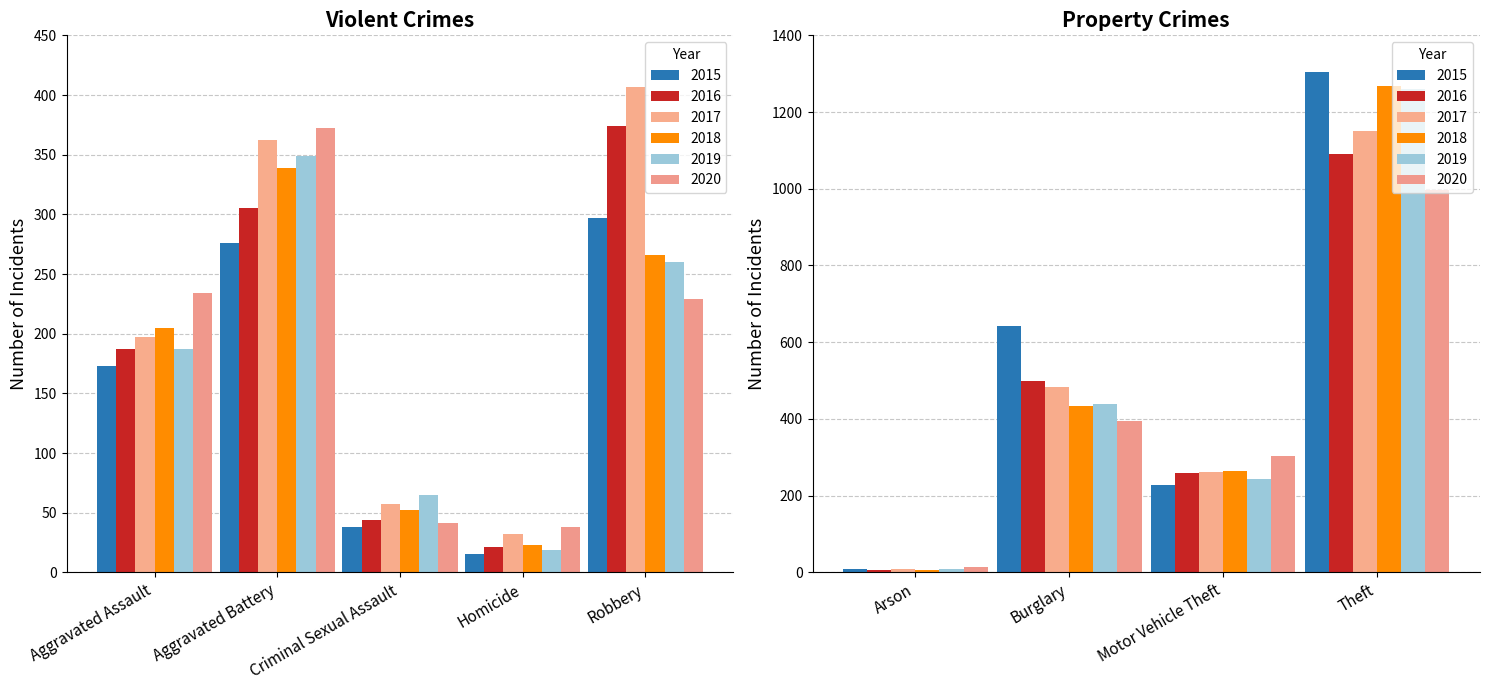

List the labels in order of 2016 value, largest first.

Theft, Burglary, Robbery, Aggravated Battery, Motor Vehicle Theft, Aggravated Assault, Criminal Sexual Assault, Homicide, Arson